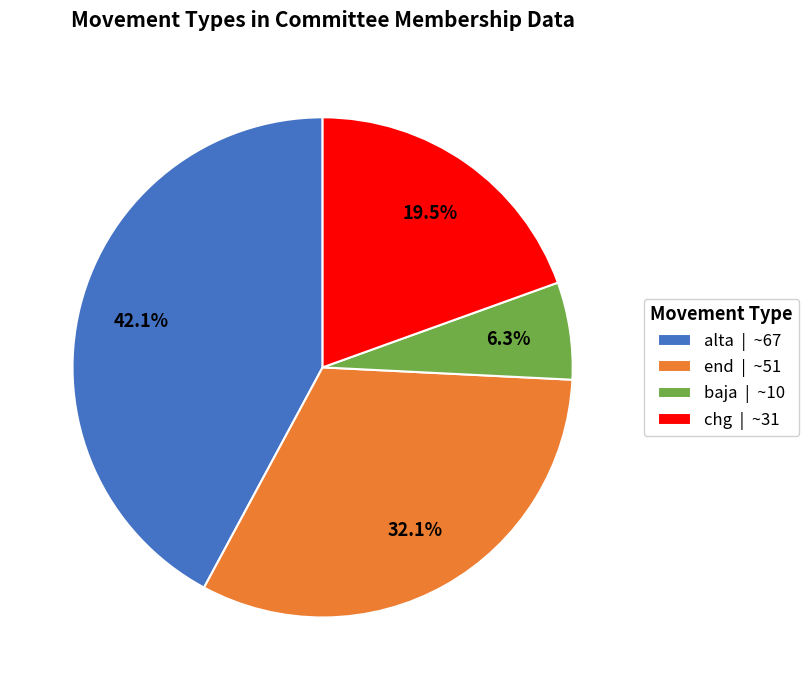

Which has a higher value, baja or alta?

alta